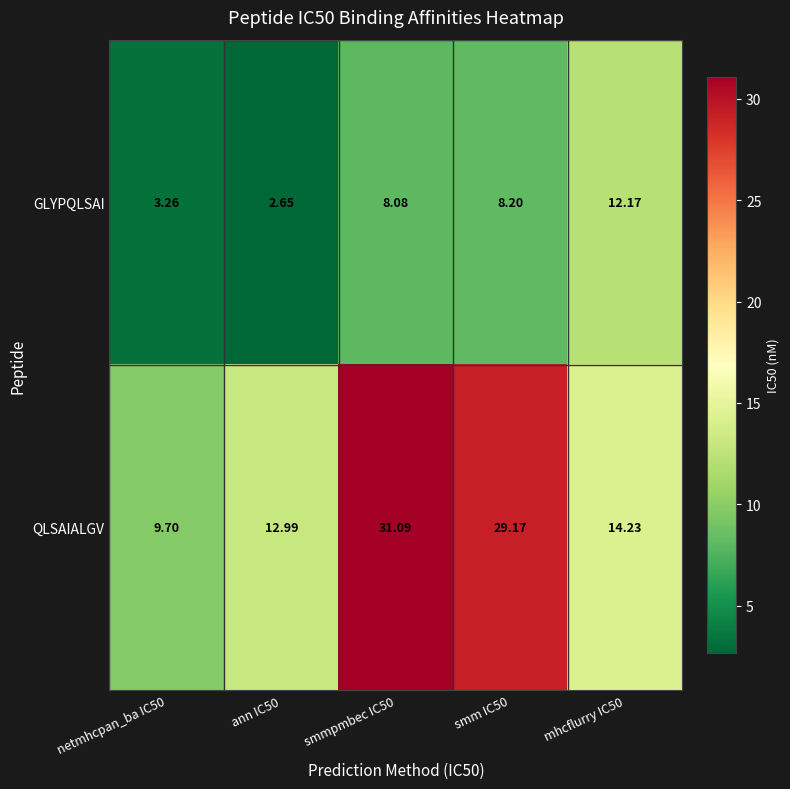

Which series has the largest total across all categories?

QLSAIALGV